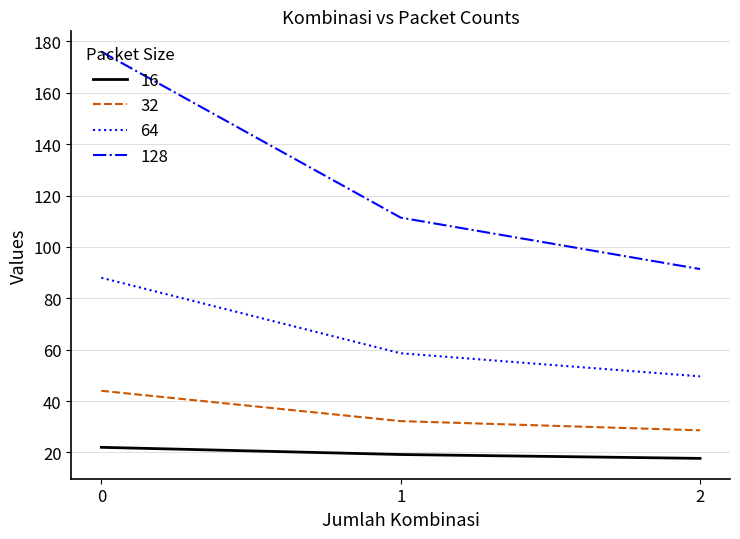

What is the difference between the maximum and minimum values in the 64 series?

38.4